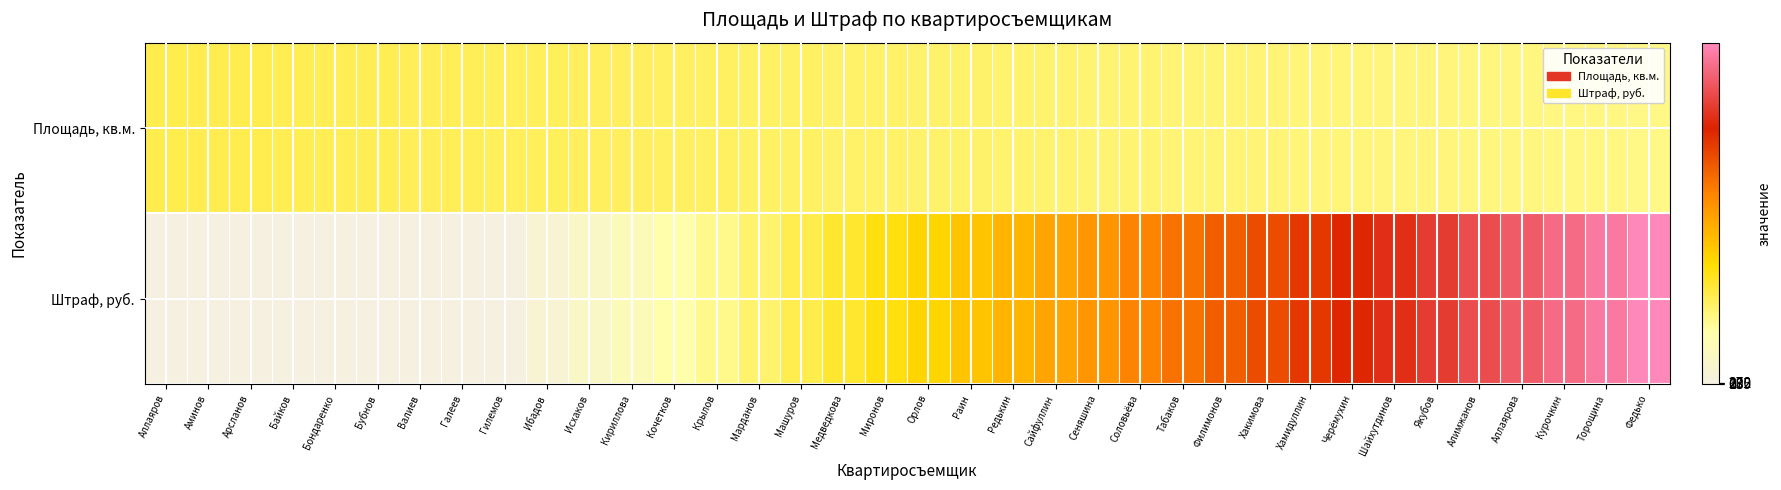

Which has a higher value, Байков or Торощина?

Байков